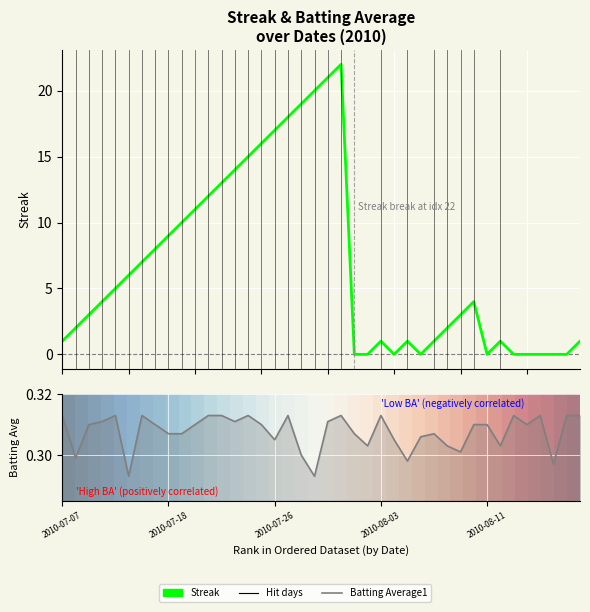

Which has a higher value, 24 or 2010-07-18?

2010-07-18